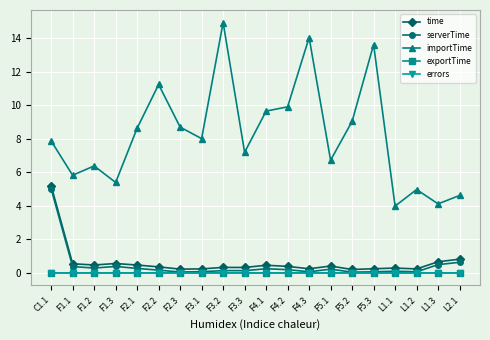

Does the chart have visible grid lines?

Yes